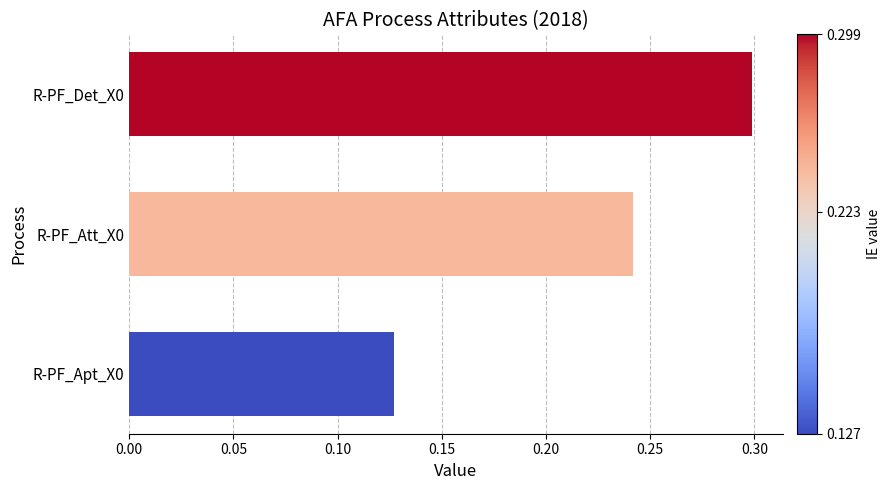

At which category does the chart reach its peak across all series?

R-PF_Det_X0